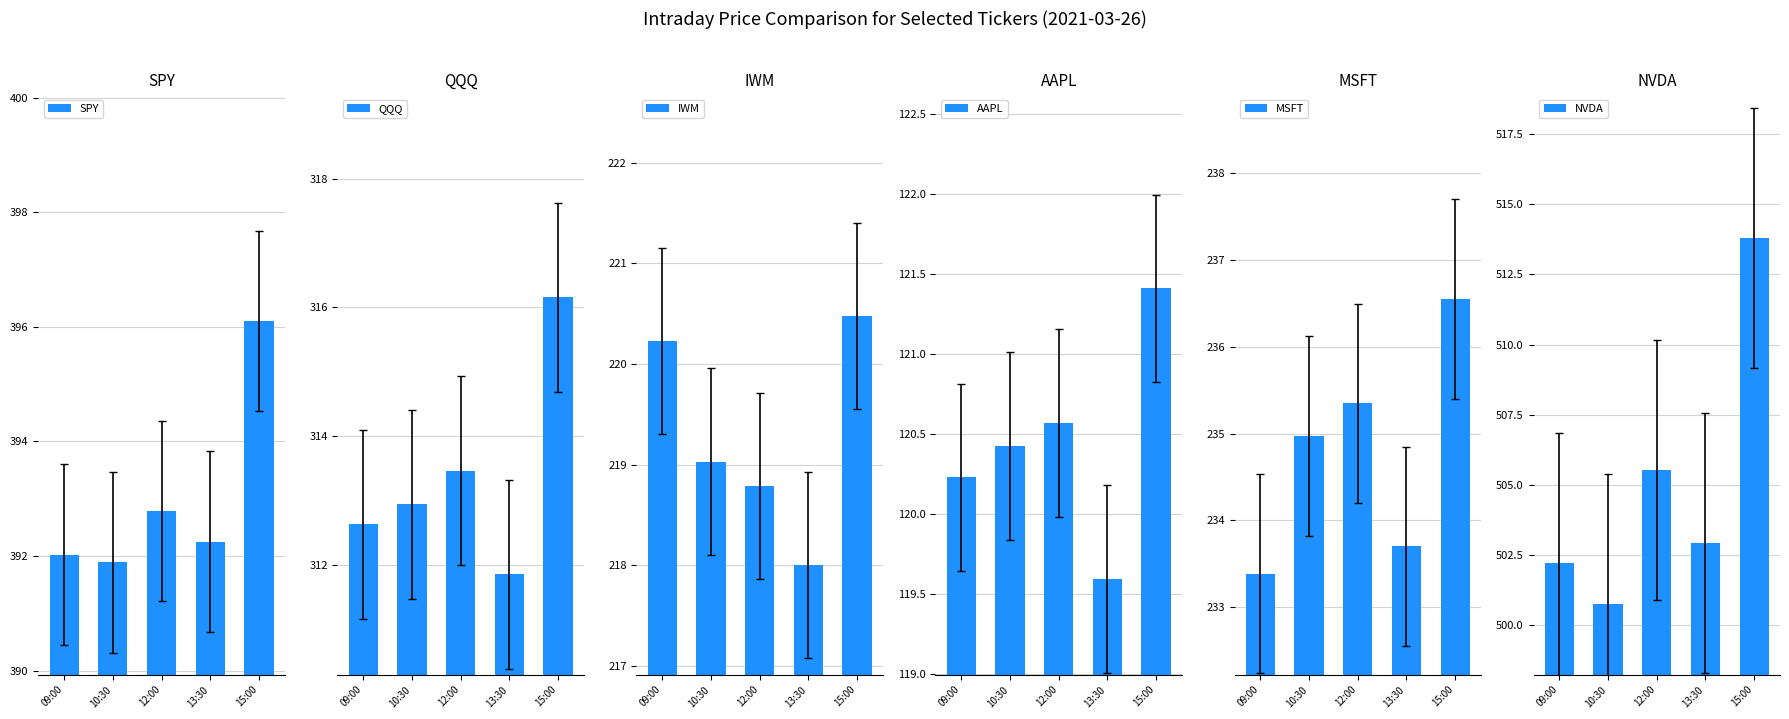

List the labels in order of QQQ value, largest first.

15:00, 12:00, 10:30, 09:00, 13:30